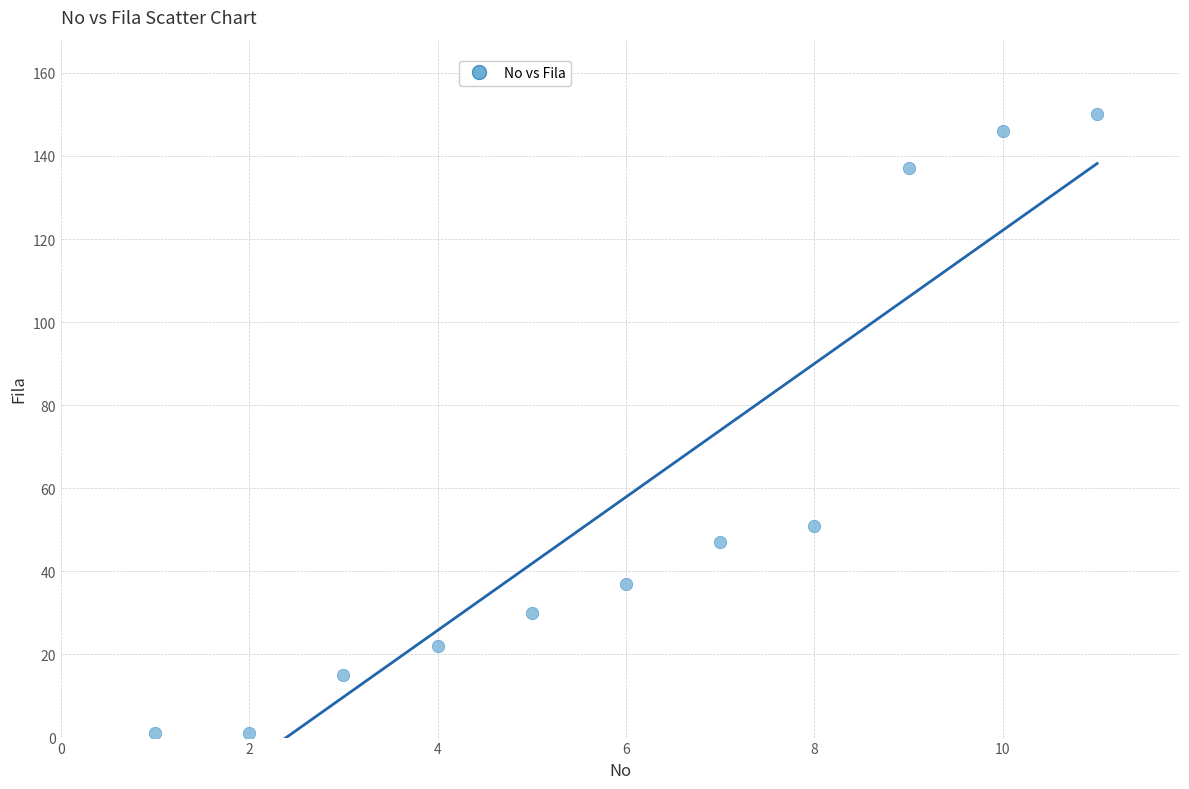

What is the average Y value?

58